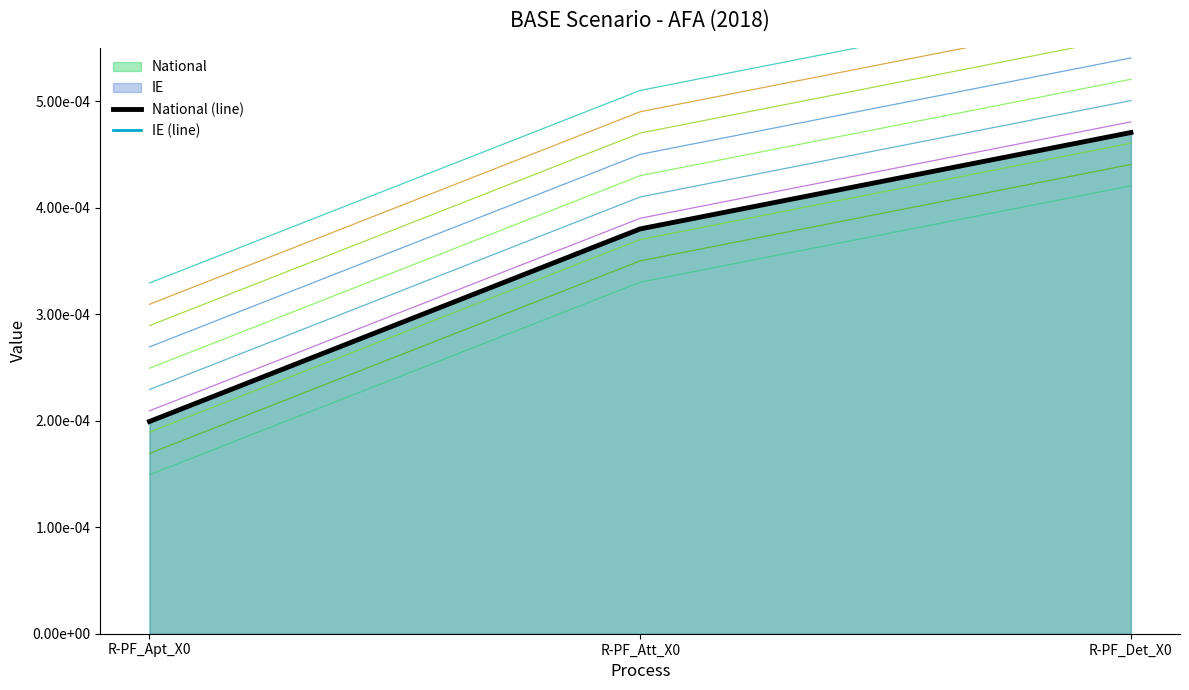

At R-PF_Det_X0, list the series in order from largest to smallest.

National (line), IE (line)